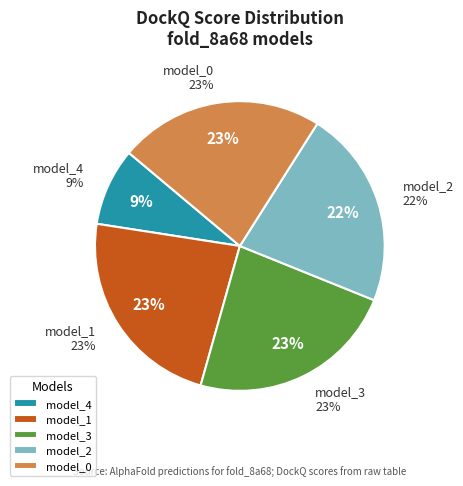

Is model_0 the majority of the pie?

No